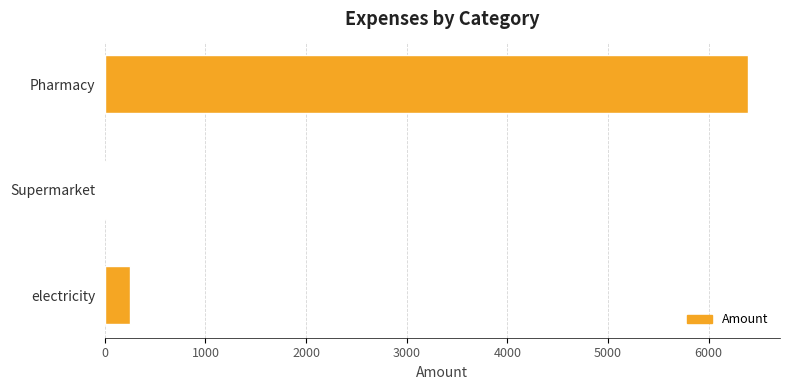

What is the maximum value shown in the chart?

6390.0